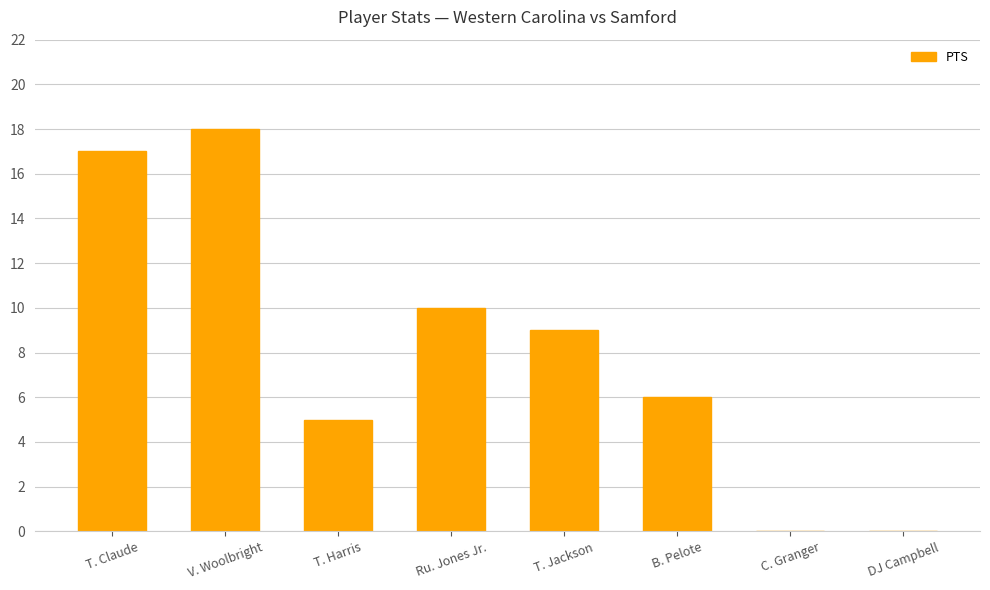

Is it true that the value at DJ Campbell is -6?

False